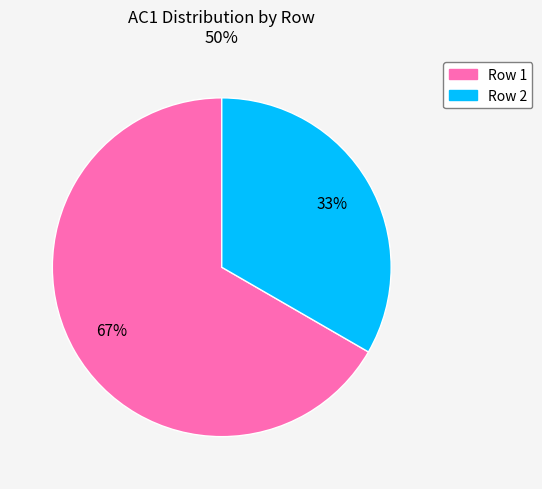

How many segments does this pie chart have?

2